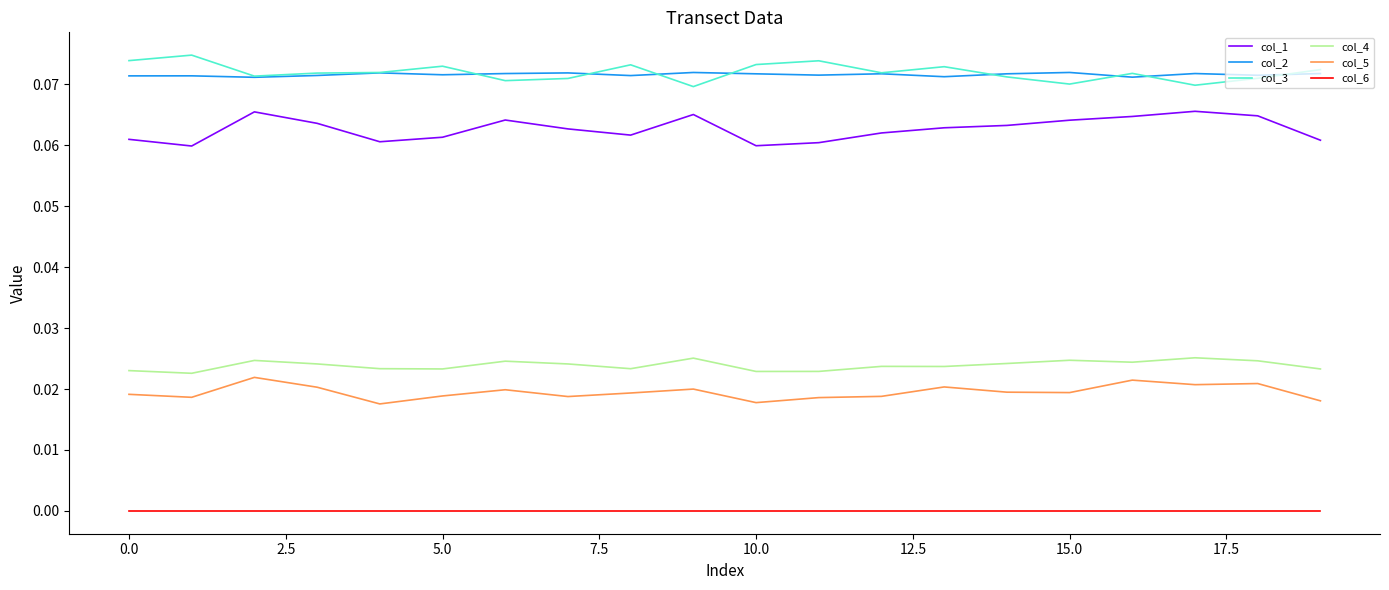

True or false: col_2 and col_6 cross at least once.

False